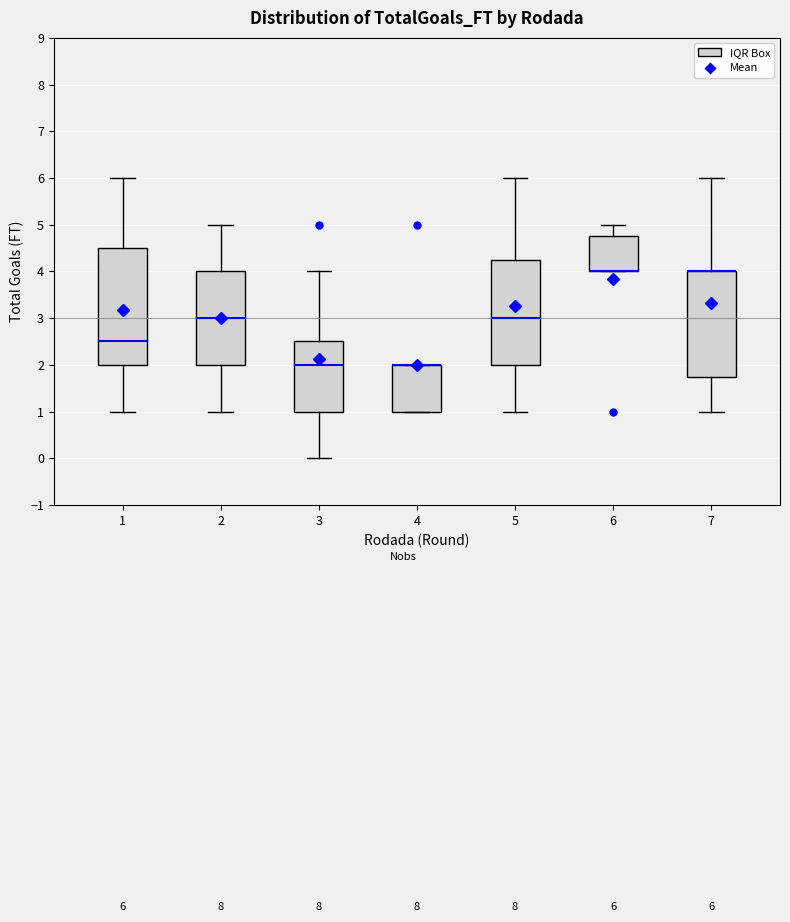

Which box is the tallest, from its lower edge to its upper edge?

1